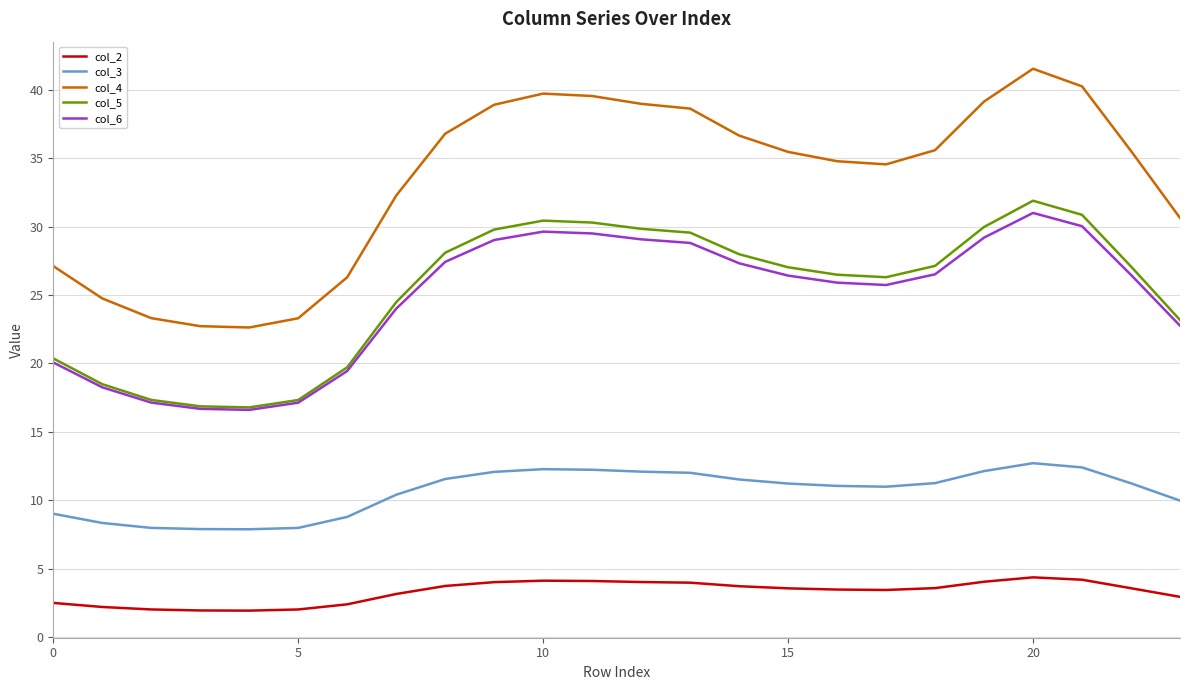

True or false: col_4 and col_3 cross at least once.

False